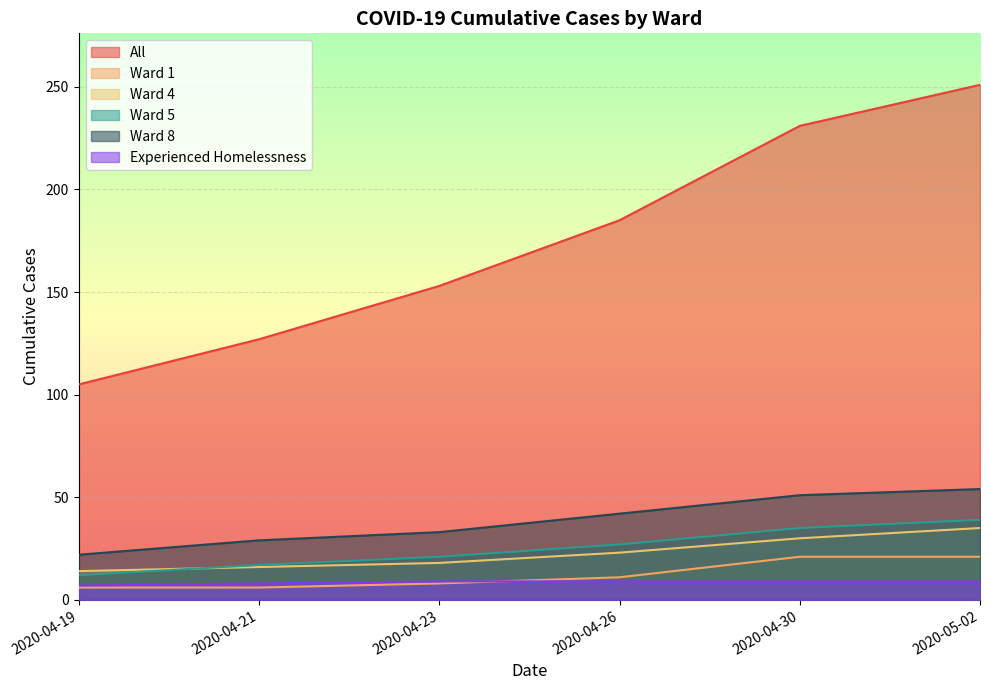

How many lines are shown in the chart?

6